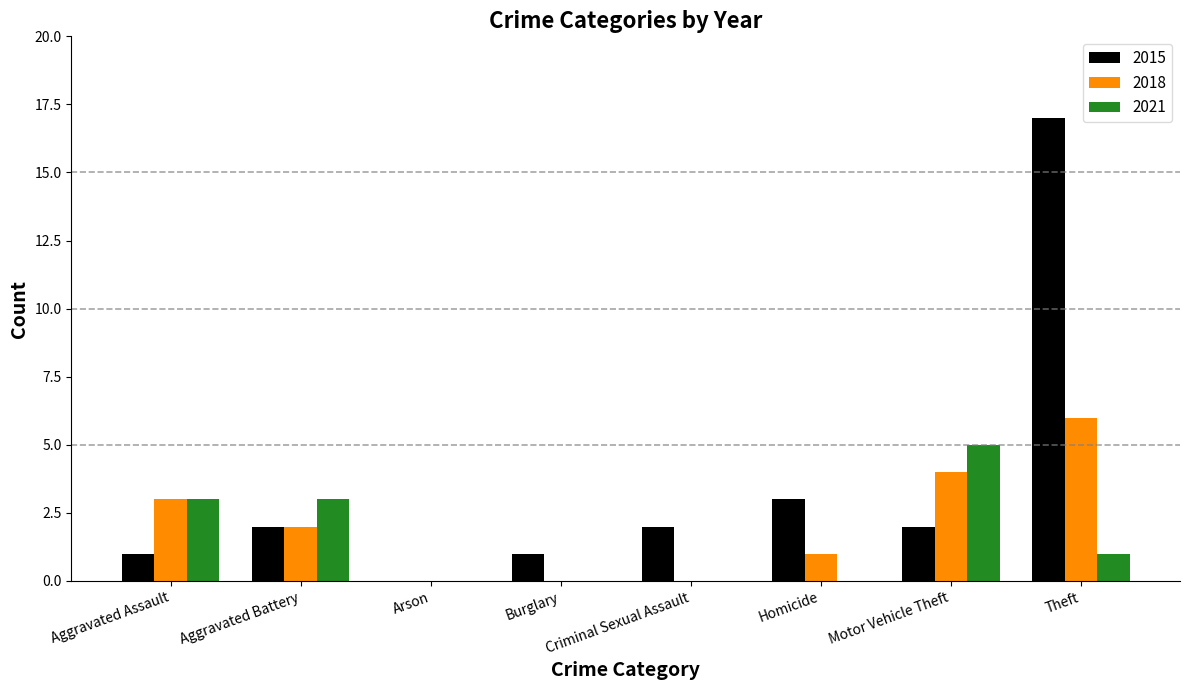

What is the maximum value shown in the chart?

17